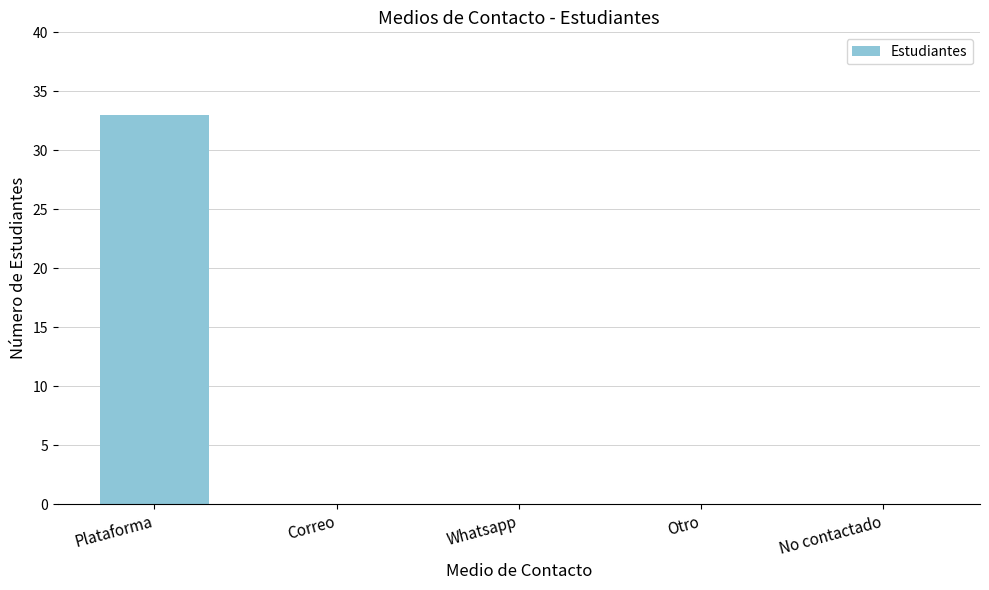

What is the average value?

7